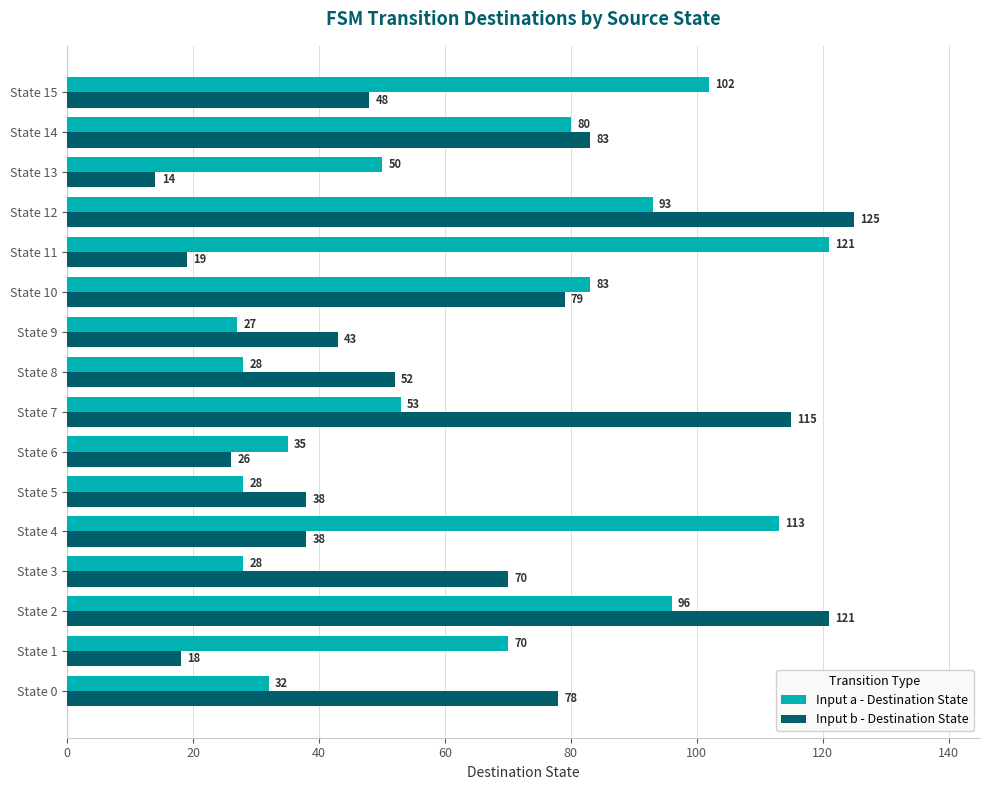

What are all the series names shown in the legend?

Input a - Destination State, Input b - Destination State